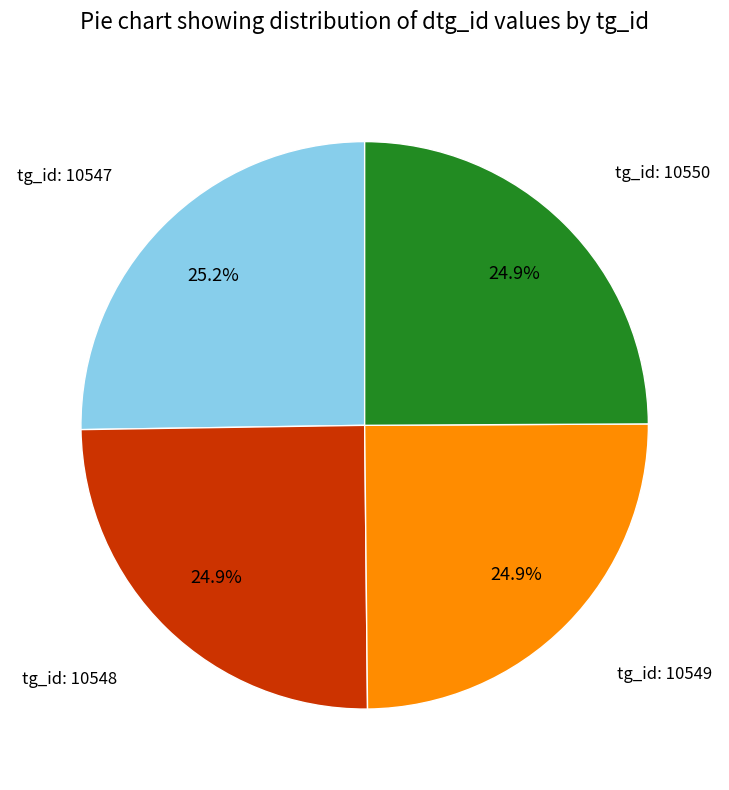

Does any single category account for the majority?

No